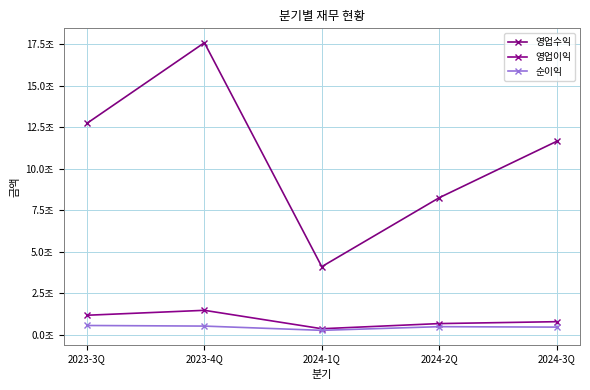

What is the sum of the 순이익 values at 2023-4Q and 2024-1Q?

778574230068